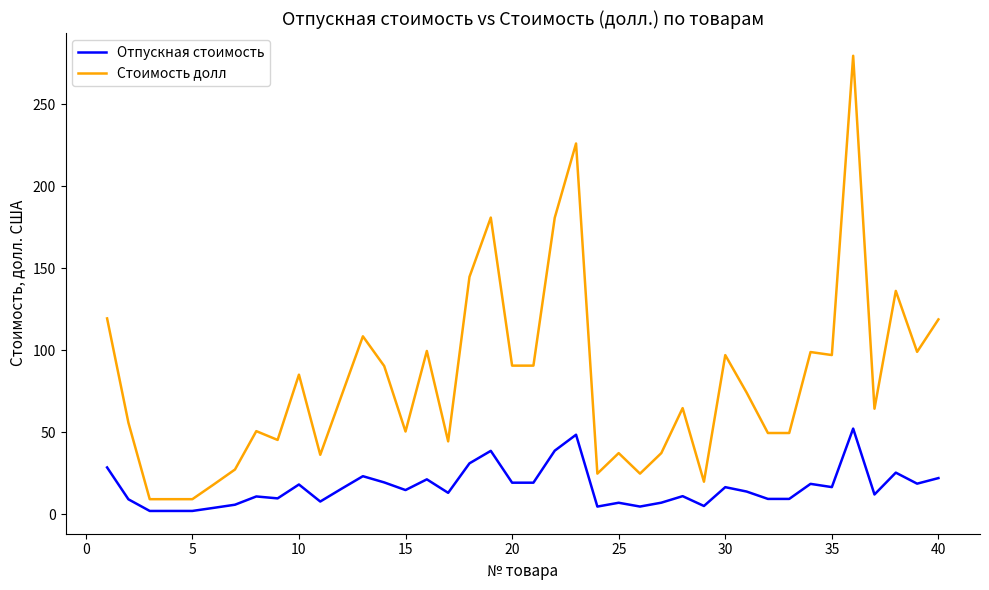

Which series has the widest spread of values?

Стоимость долл